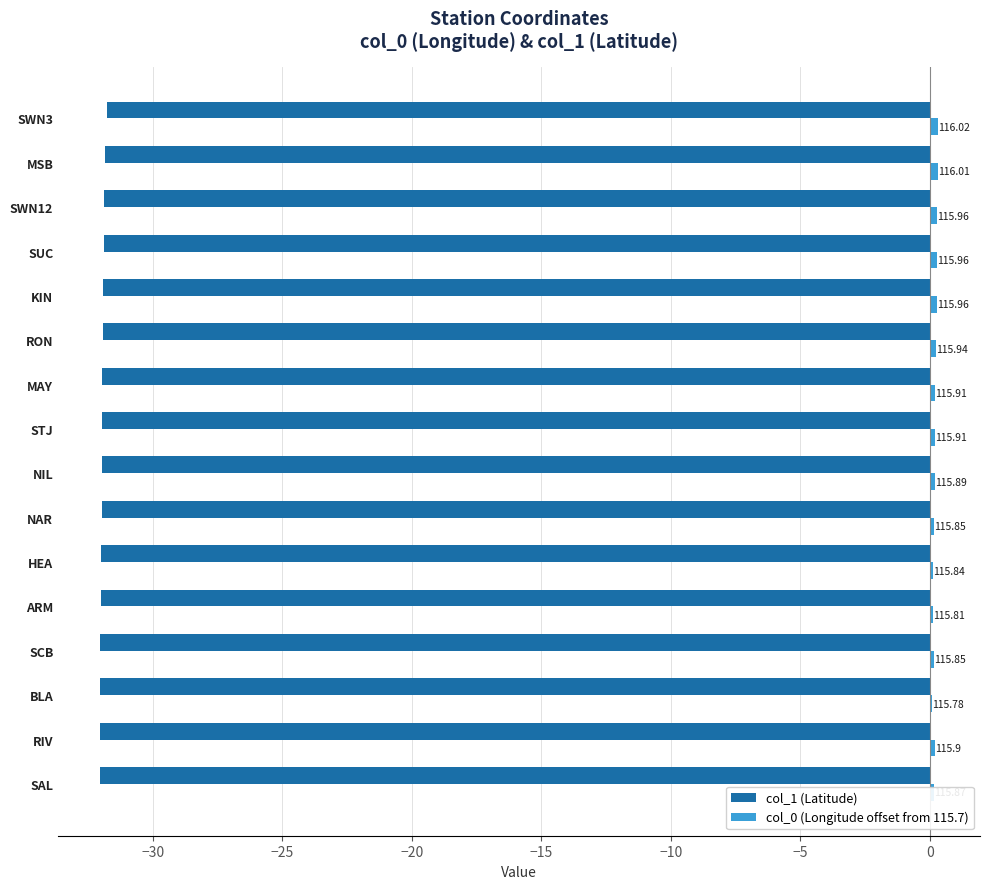

What is the total value across all series at SAL?

-31.9